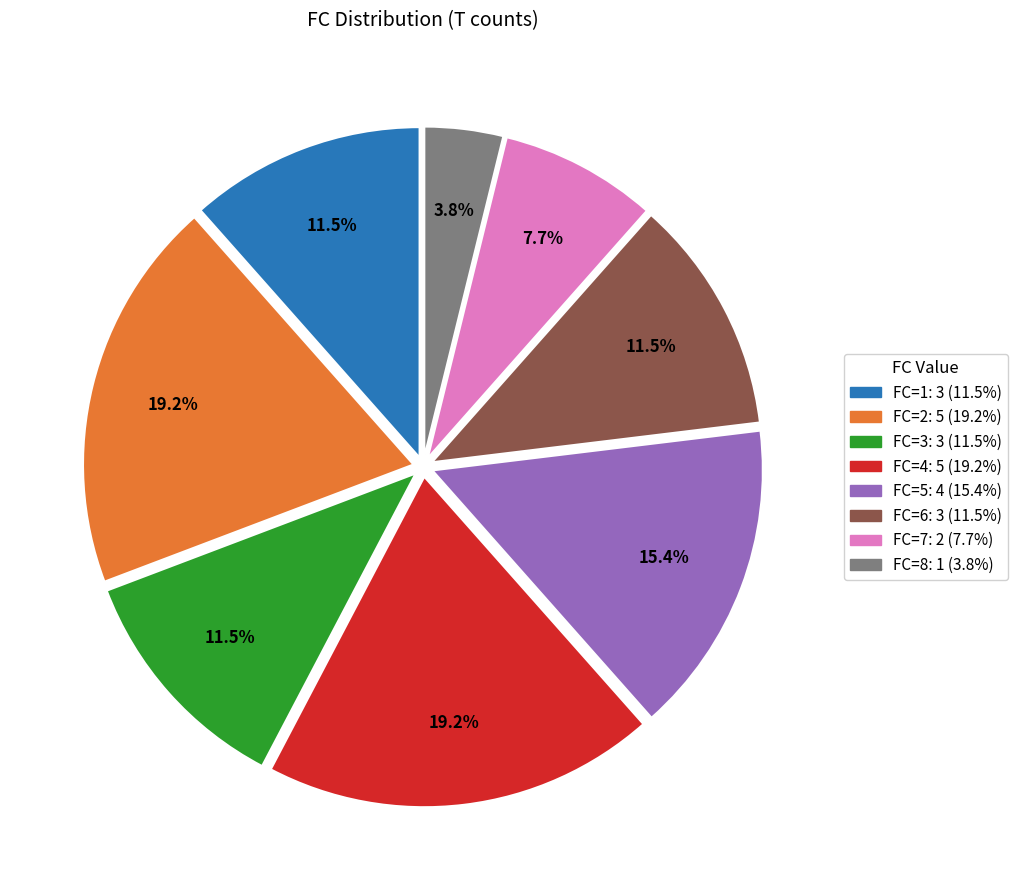

The FC=4 slice represents 19% of the pie. True or false?

True